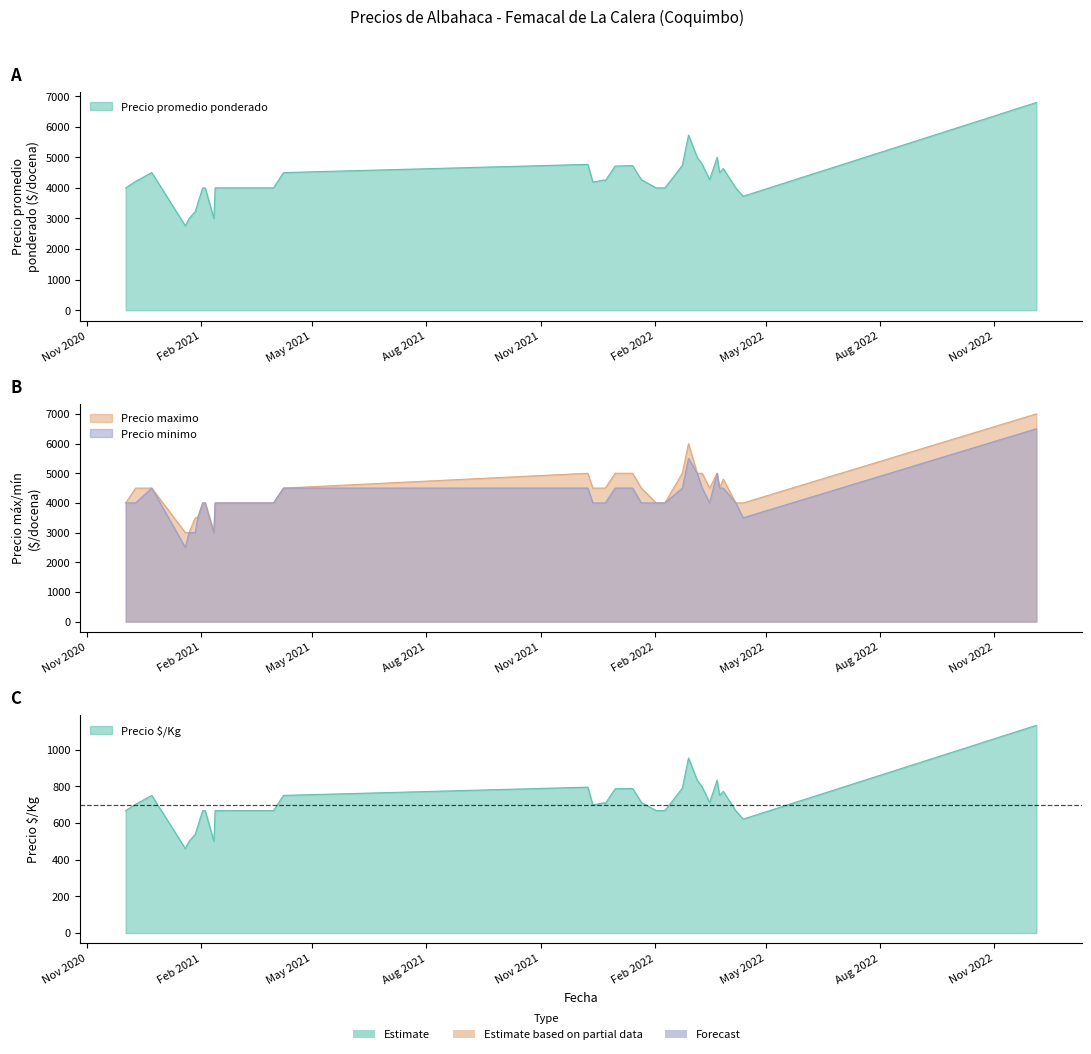

True or false: Precio promedio ponderado has a value of 3500 at 2021-01-29.

True